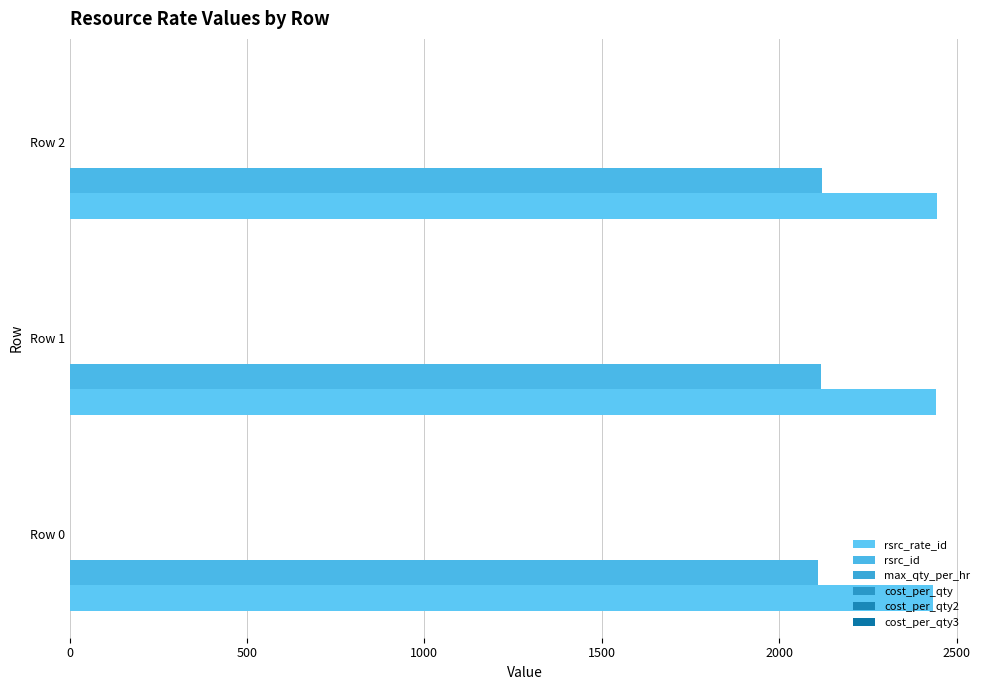

How many data points does each series have?

3